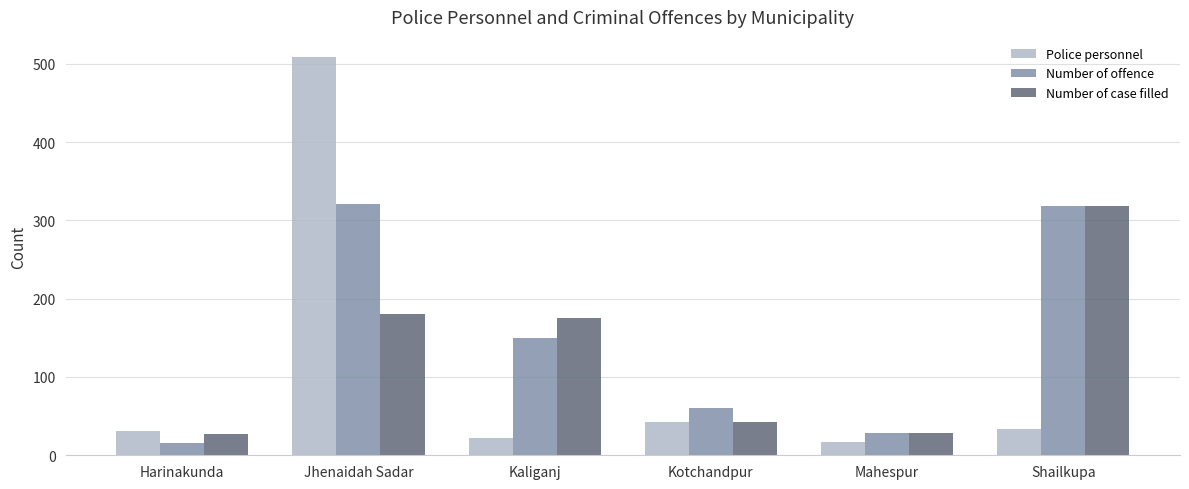

What is the total value across all series at Jhenaidah Sadar?

1010